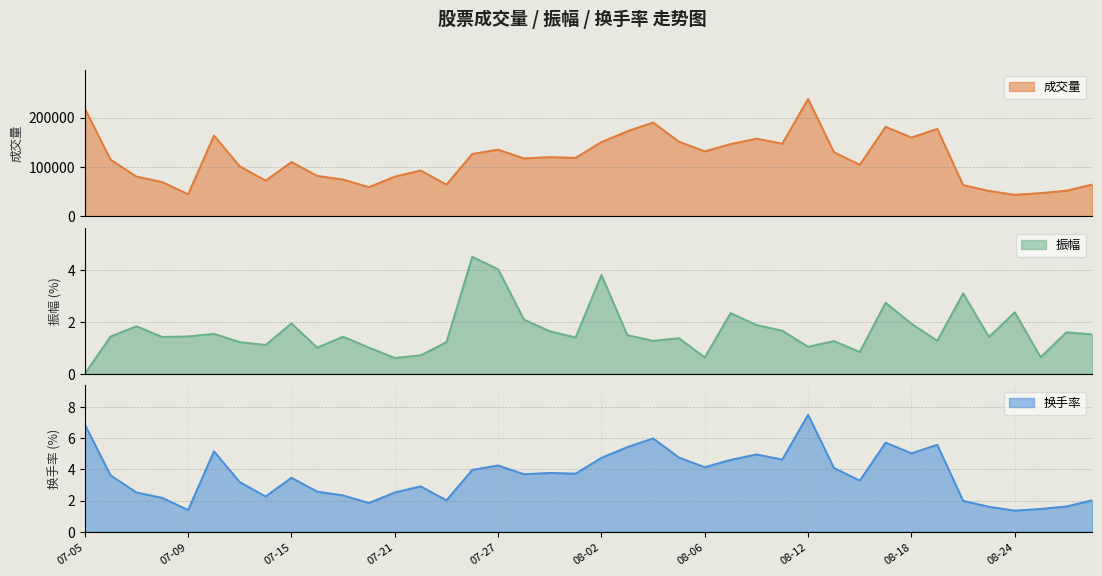

What is the difference between the second highest and second lowest values in the 换手率 series?

5.5